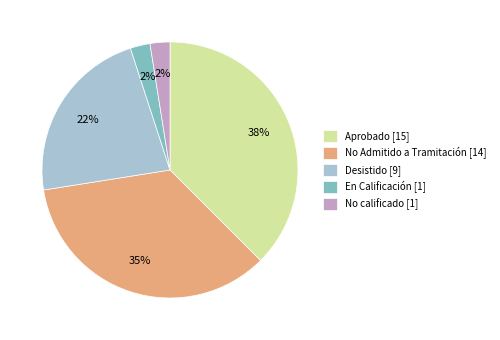

True or false: Aprobado accounts for 48% of the total.

False